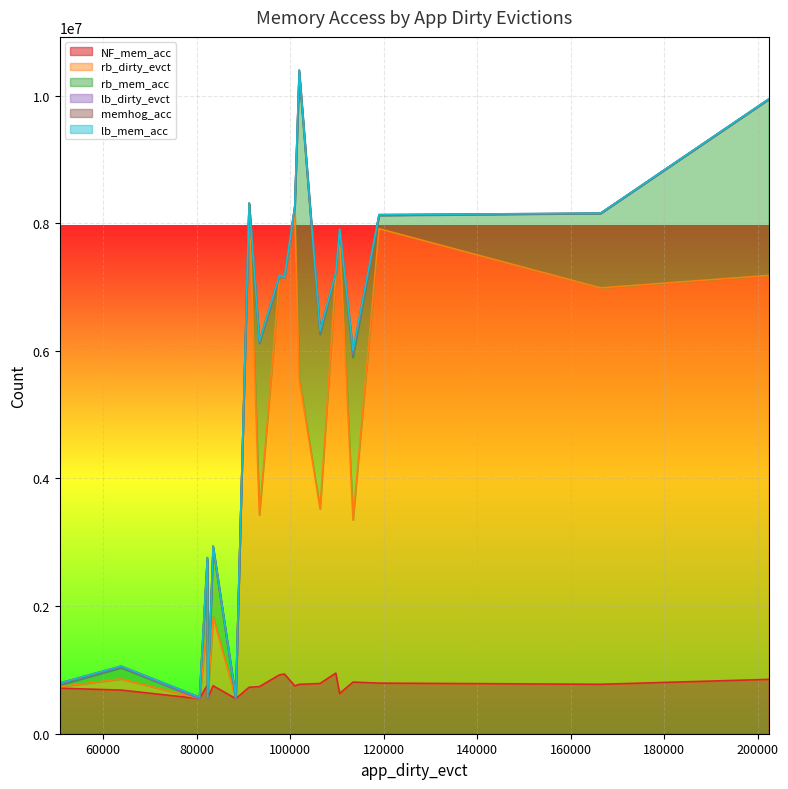

Between 1 and 20, which series saw the biggest shift?

rb_dirty_evct